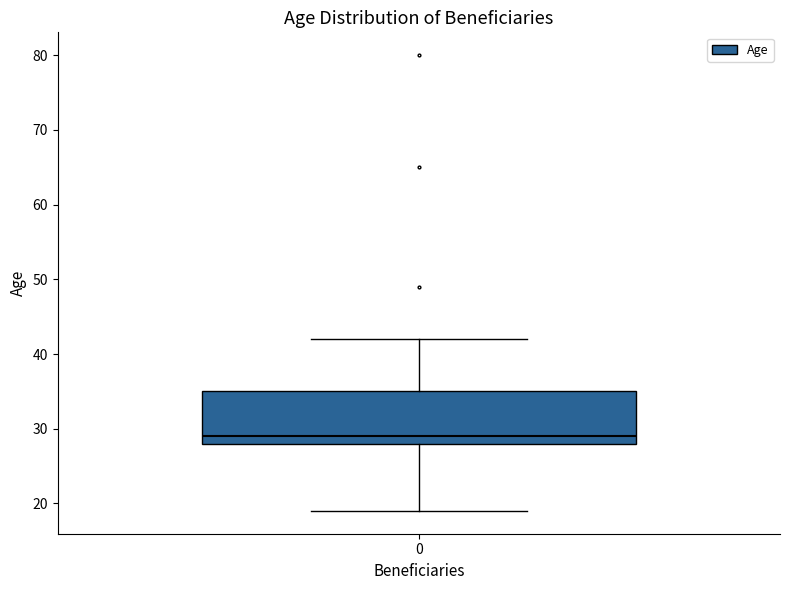

Transcribe this box plot: give where the median line is, the range the box spans, and where the two whiskers end, as read against the y-axis. The values are not printed on the chart, so give them approximately, as read against the axis.

median 29, box 28 to 35, whiskers 19 to 42